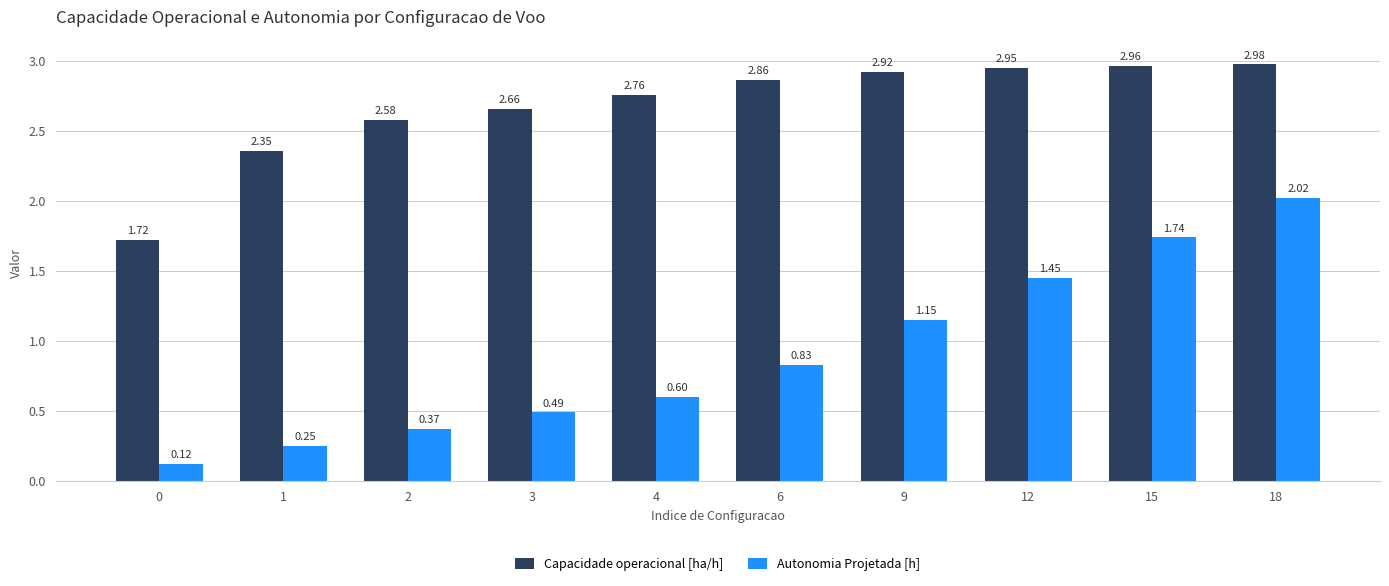

Which series has the largest range (max minus min)?

Autonomia Projetada [h]